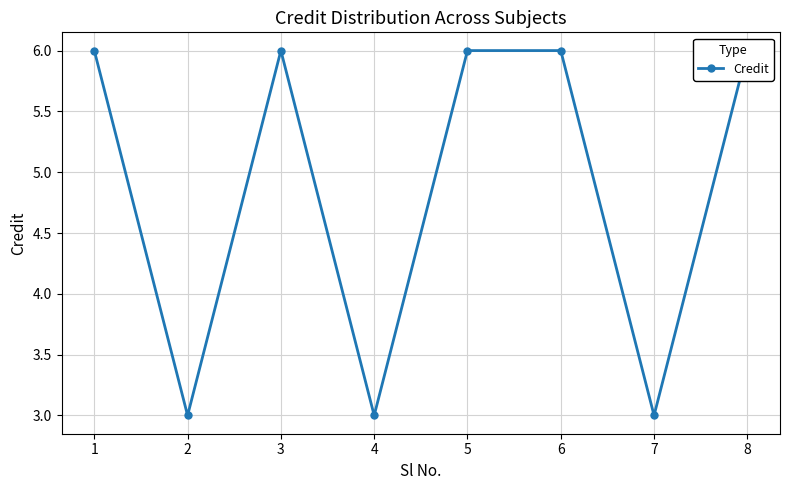

True or false: the data shows 6 at 8.

True